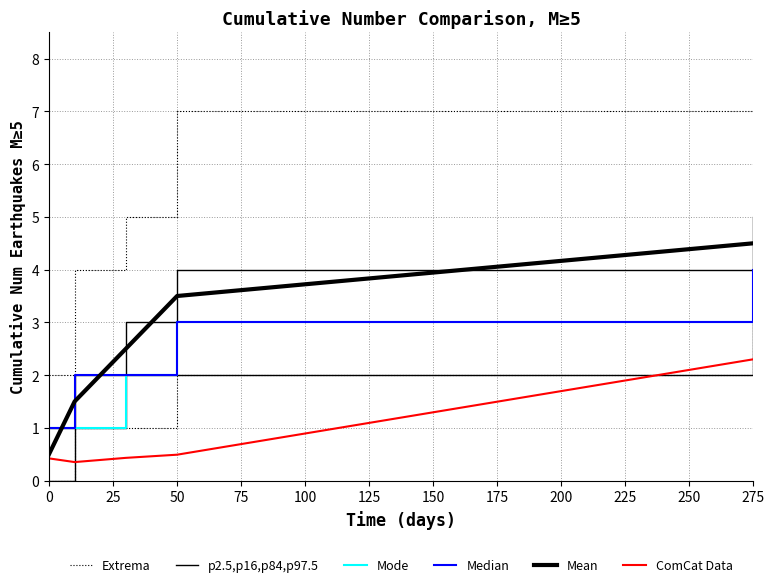

At 0, list the series in order from largest to smallest.

Extrema, p2.5,p16,p84,p97.5, Mode, Median, Mean, ComCat Data